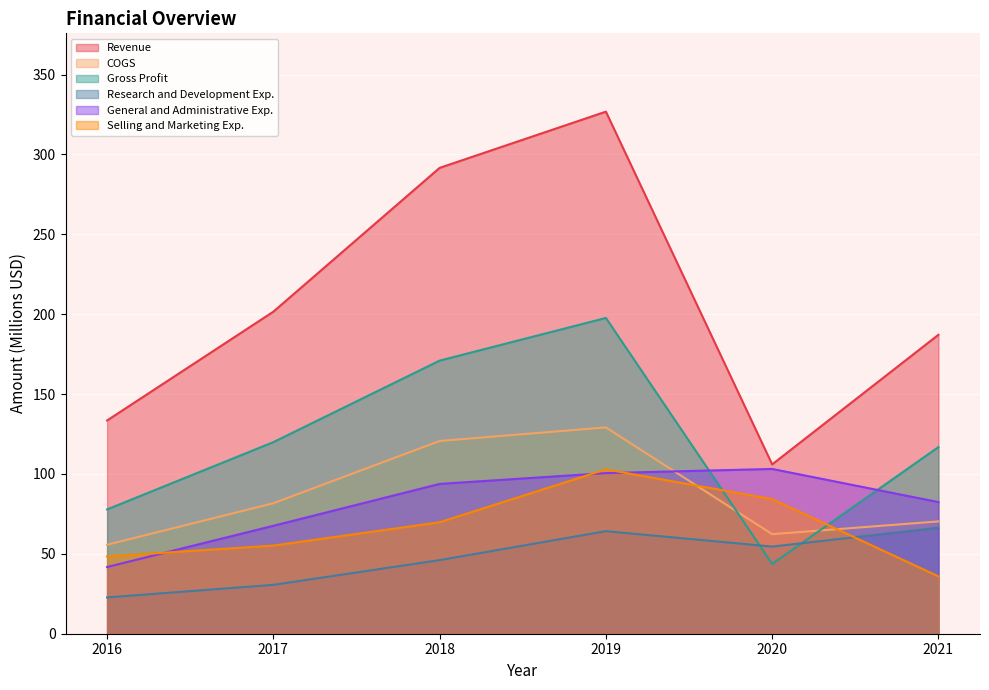

Is it true that Revenue equals 139.6 at 2020?

False